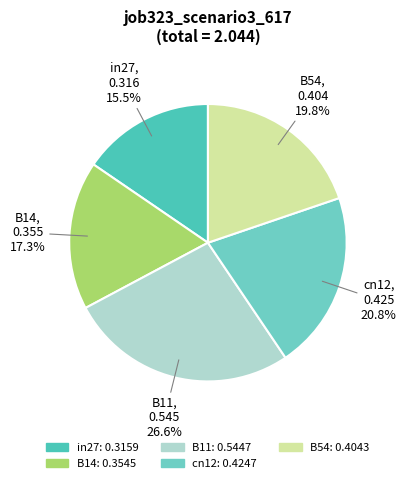

Do B14 and cn12 together represent more than half of the pie?

No